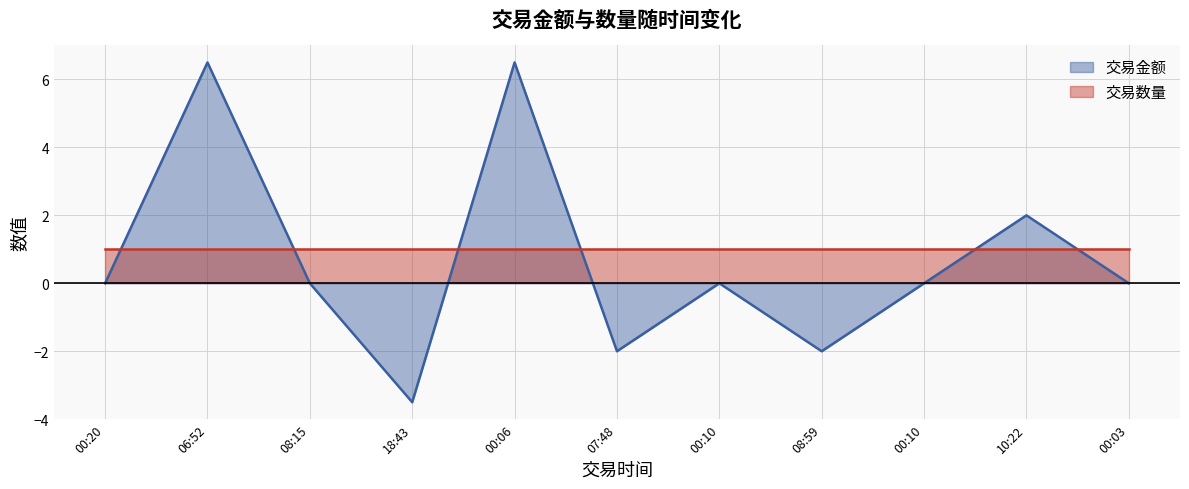

How many negative values are there?

3